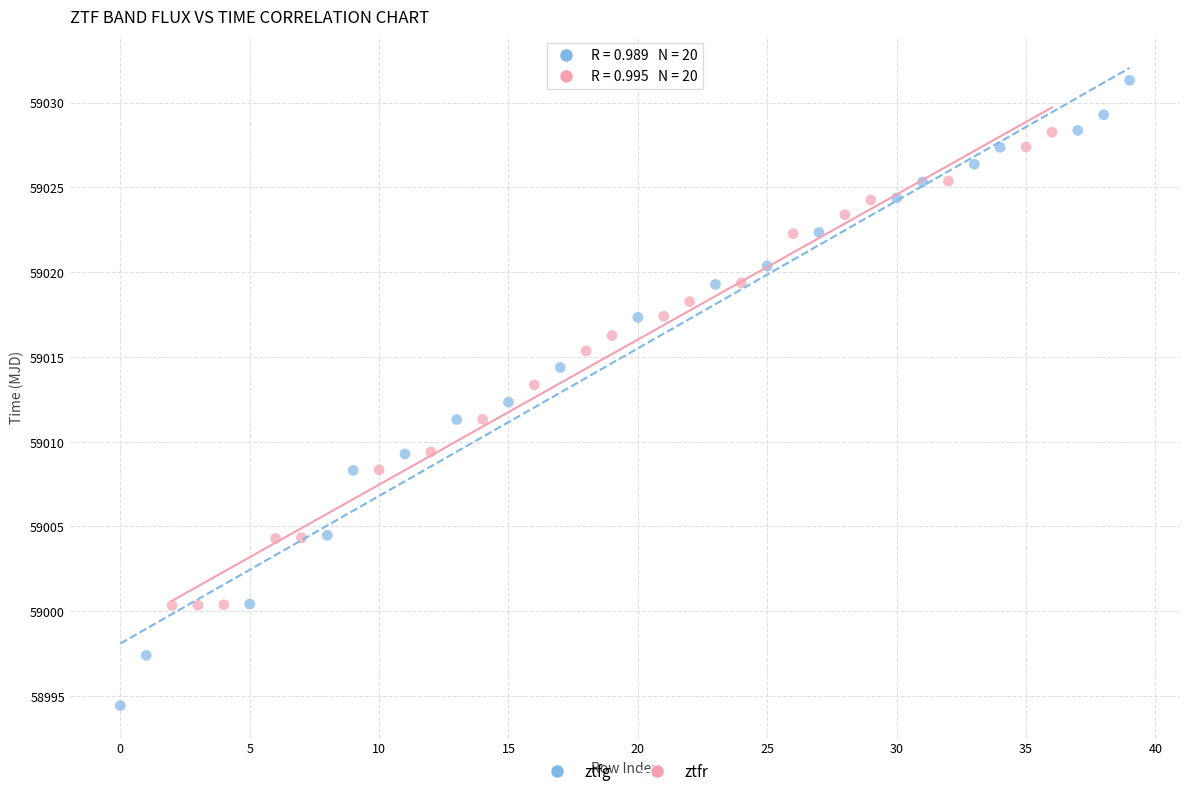

Which series has the widest spread of Y values?

ztfg